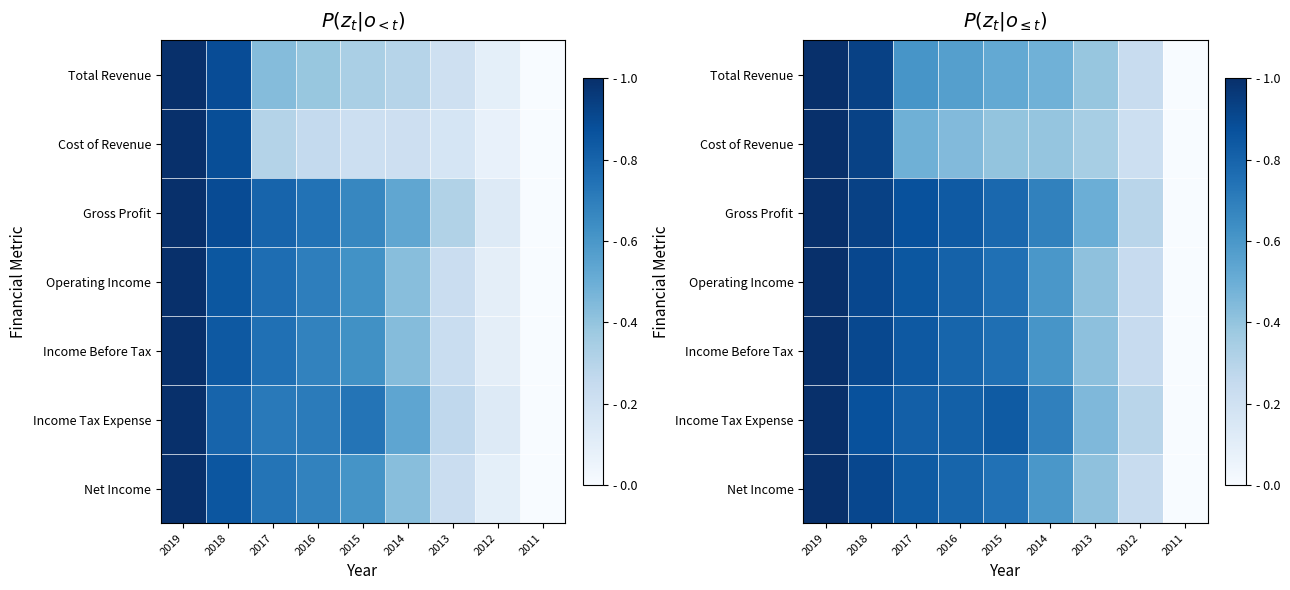

How many Income Tax Expense values are between 0 and 1?

9